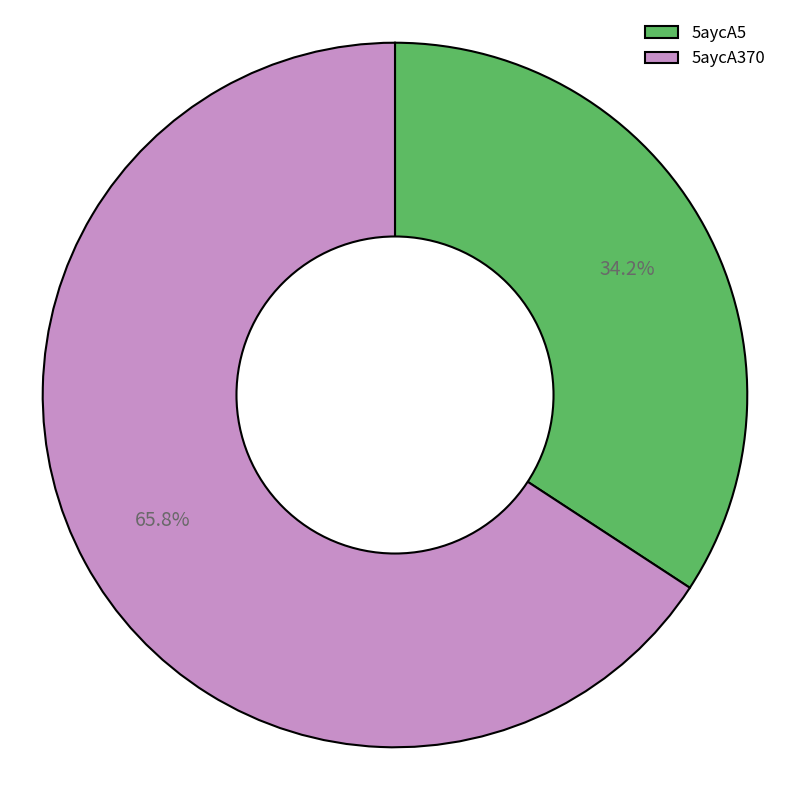

Which category accounts for the majority?

5aycA370